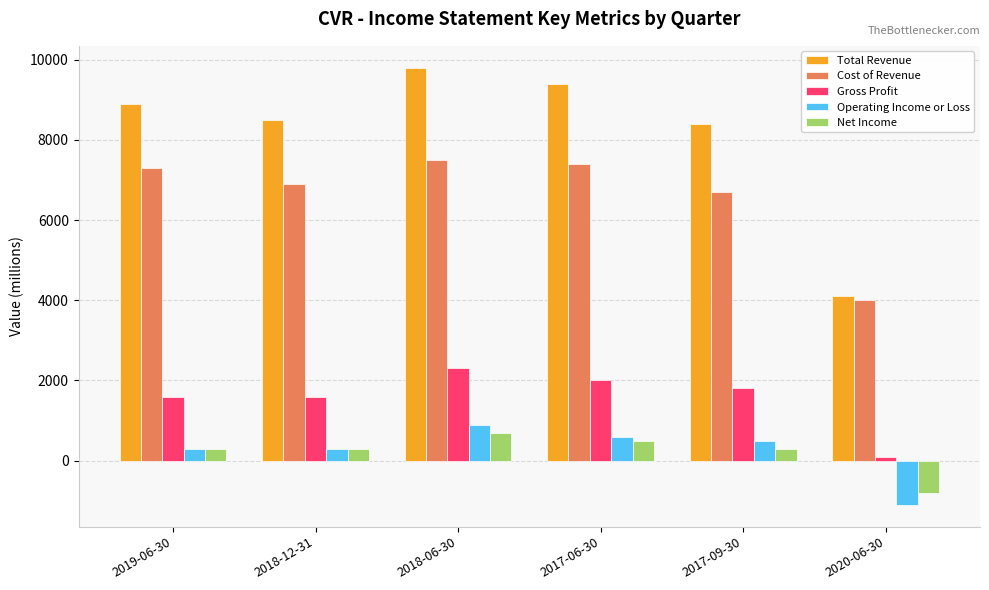

True or false: Total Revenue has a value of 8400 at 2017-09-30.

True